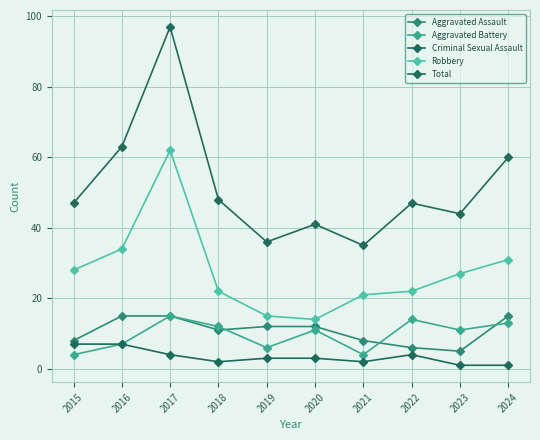

Where does the Aggravated Assault series first go above 12?

2016